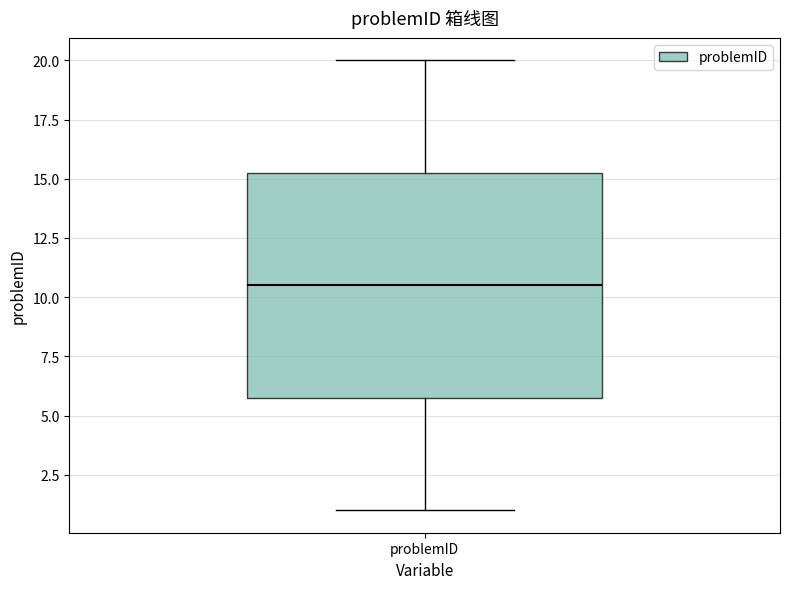

Where is the lower edge of the box for problemID on the y-axis? The values are not printed on the chart, so give them approximately, as read against the axis.

6.0